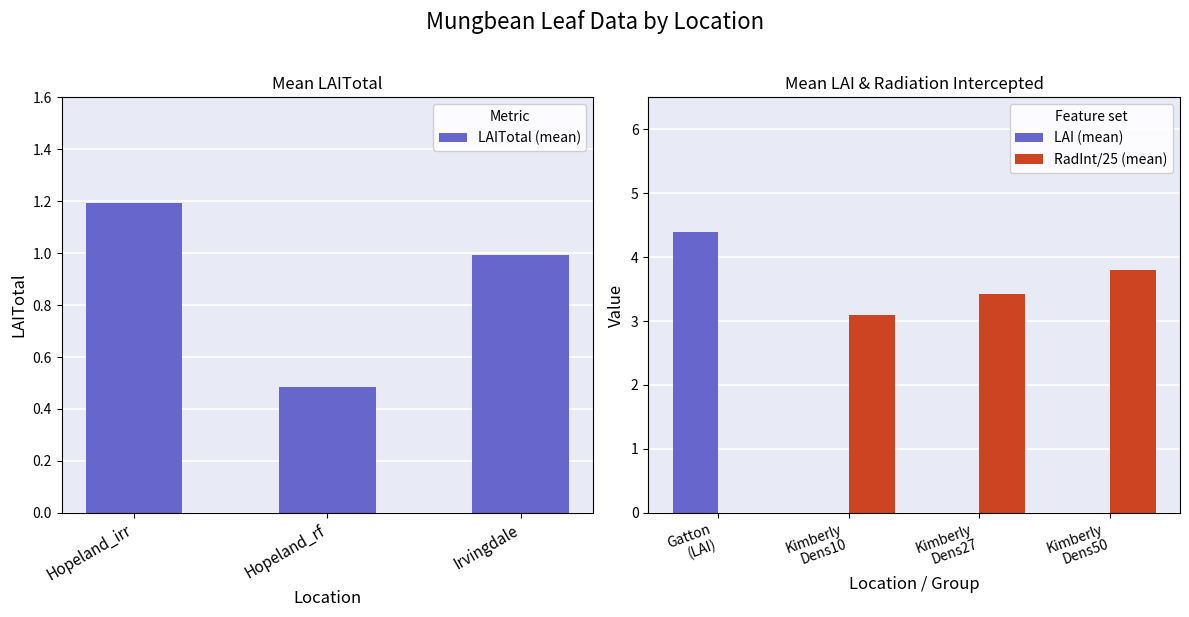

What is the average value of the LAITotal (mean) series?

0.9